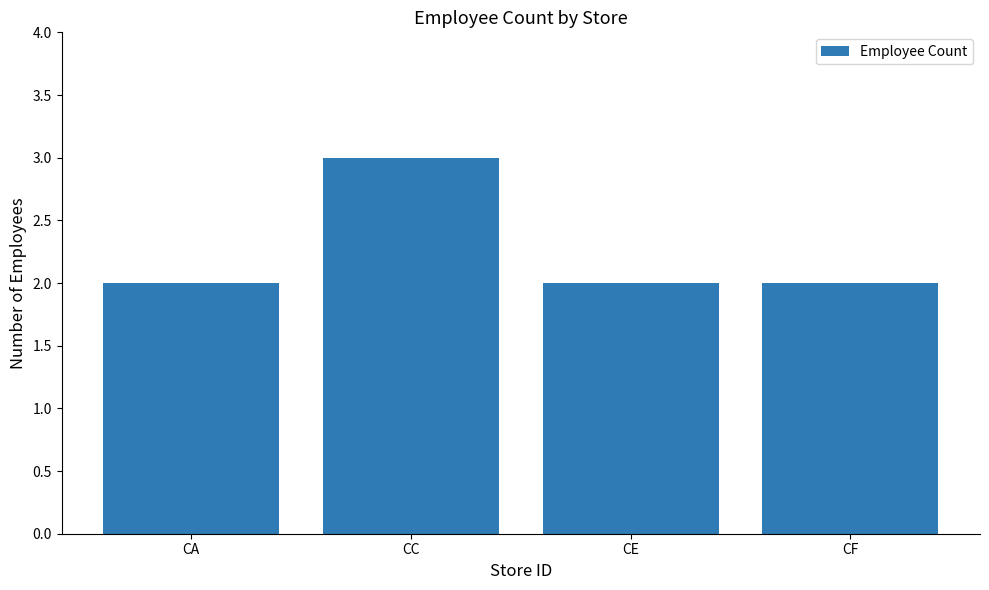

The value at CE is 3. True or false?

False